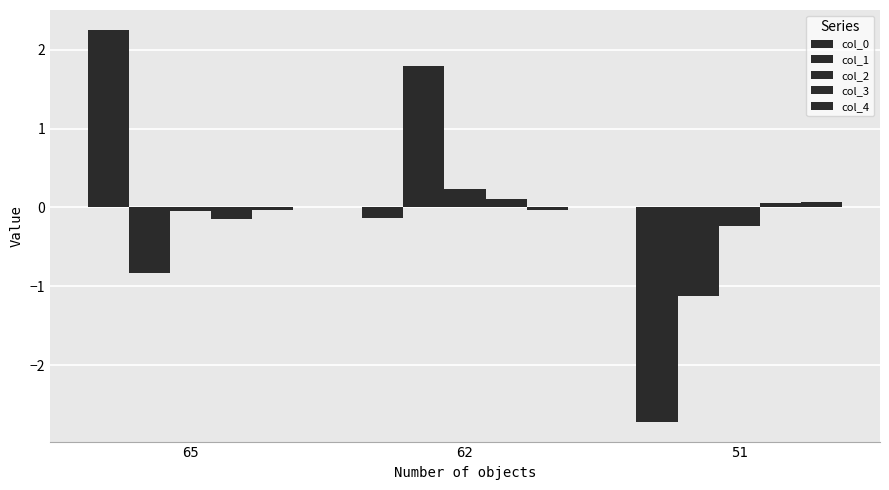

How many data points in col_1 are less than 0?

2